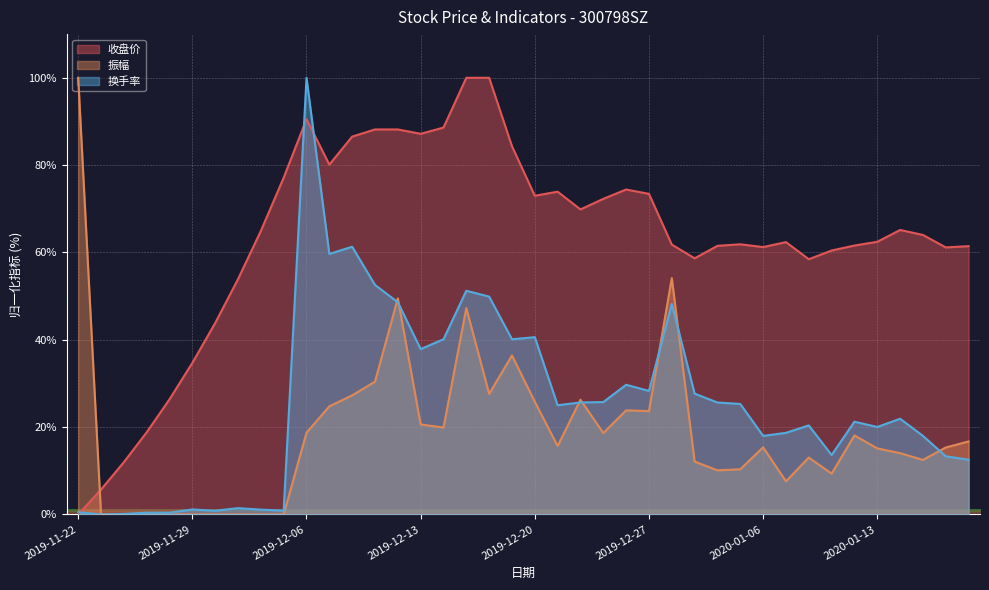

How many values in the 收盘价 series are below 64?

20